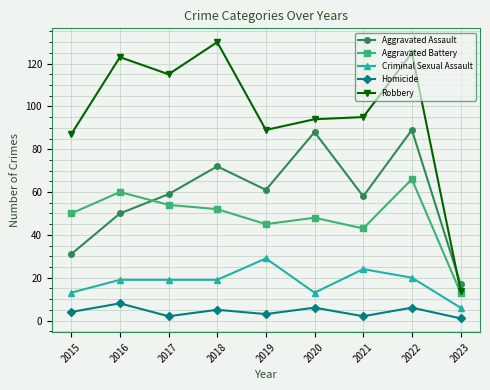

What is the difference between the second highest and minimum values in the Homicide series?

5